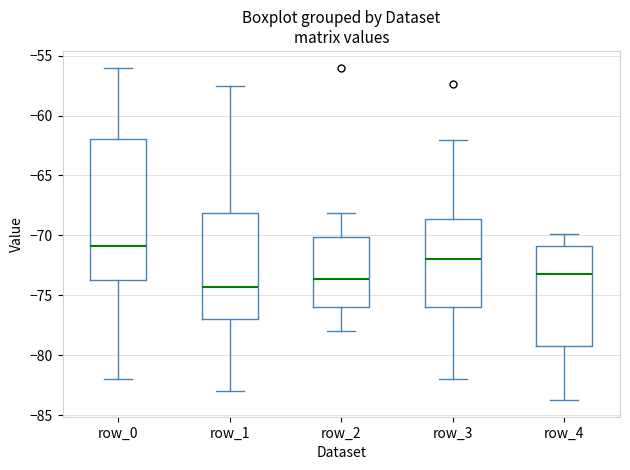

Which box has the lowest median line?

row_1